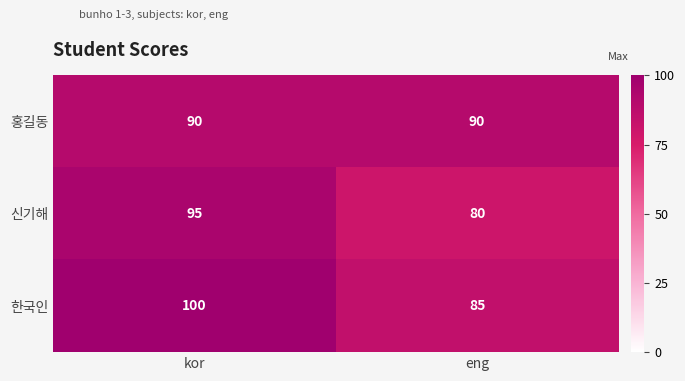

The 한국인 series shows 134 at eng. True or false?

False